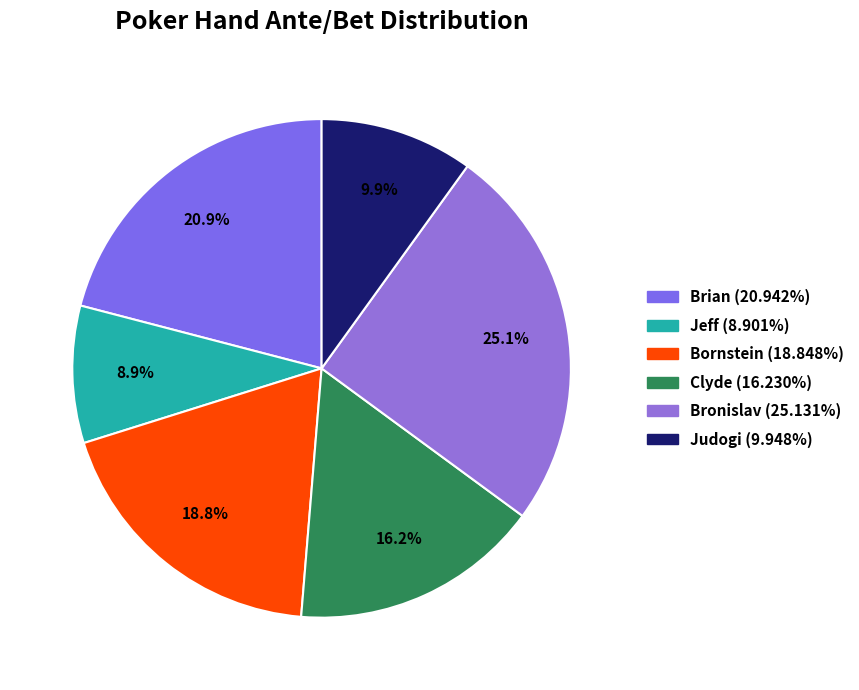

What percentage do Bronislav and Clyde together represent?

41.4%